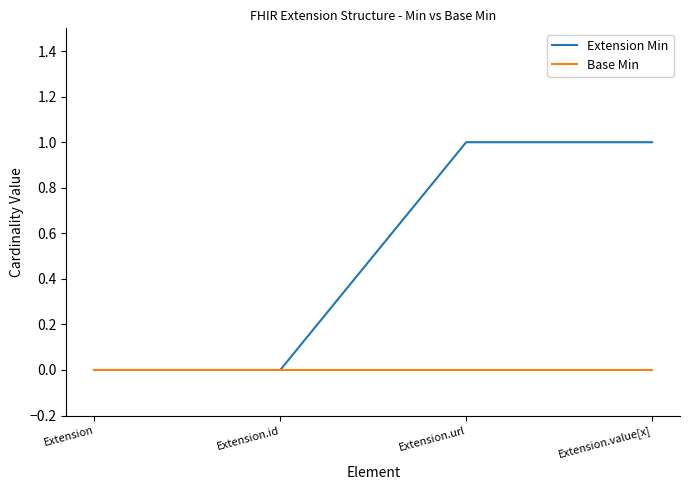

Rank the series by their maximum value, from lowest to highest.

Base Min, Extension Min